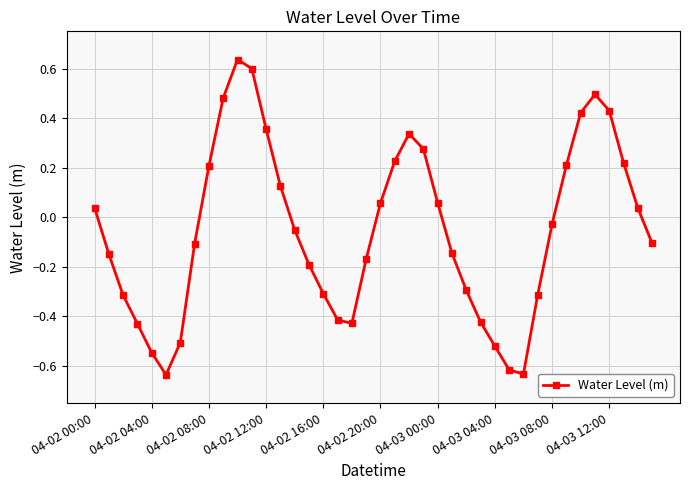

How many points are higher than both their immediate neighbors (excluding endpoints)?

3